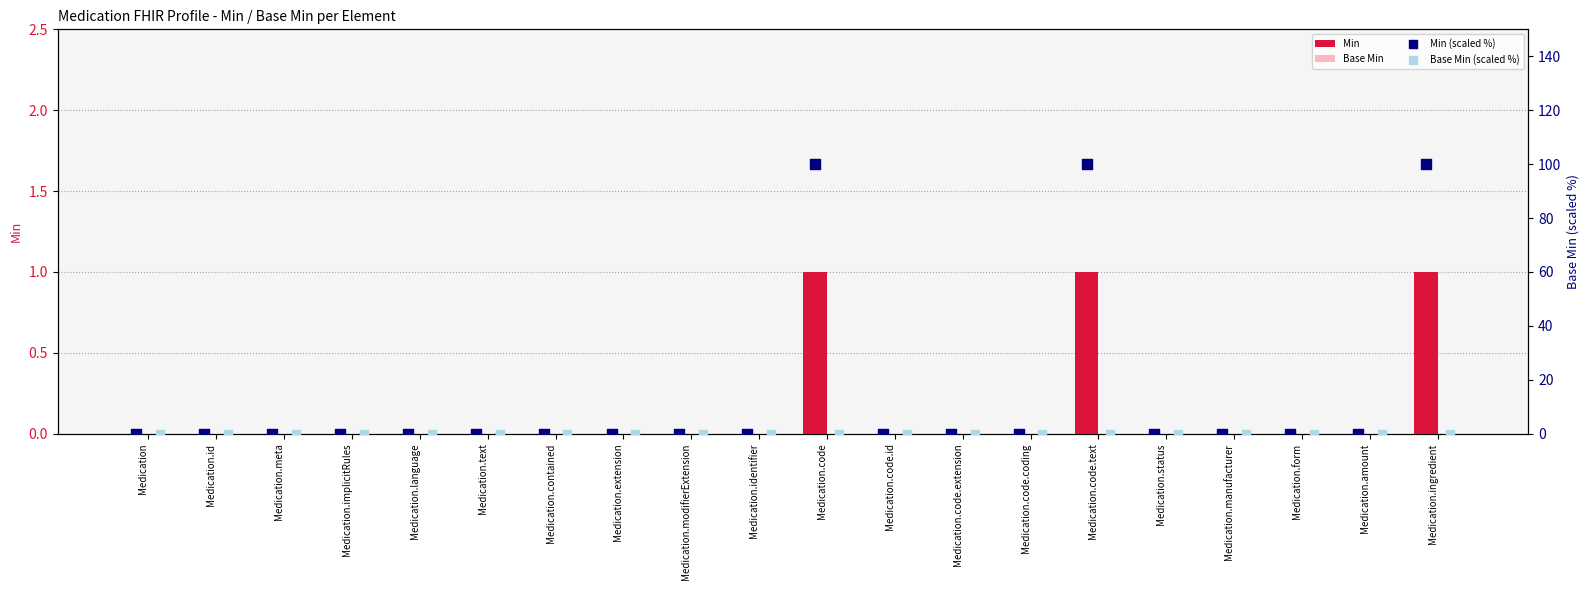

At which category is the sum across all series the highest?

Medication.code